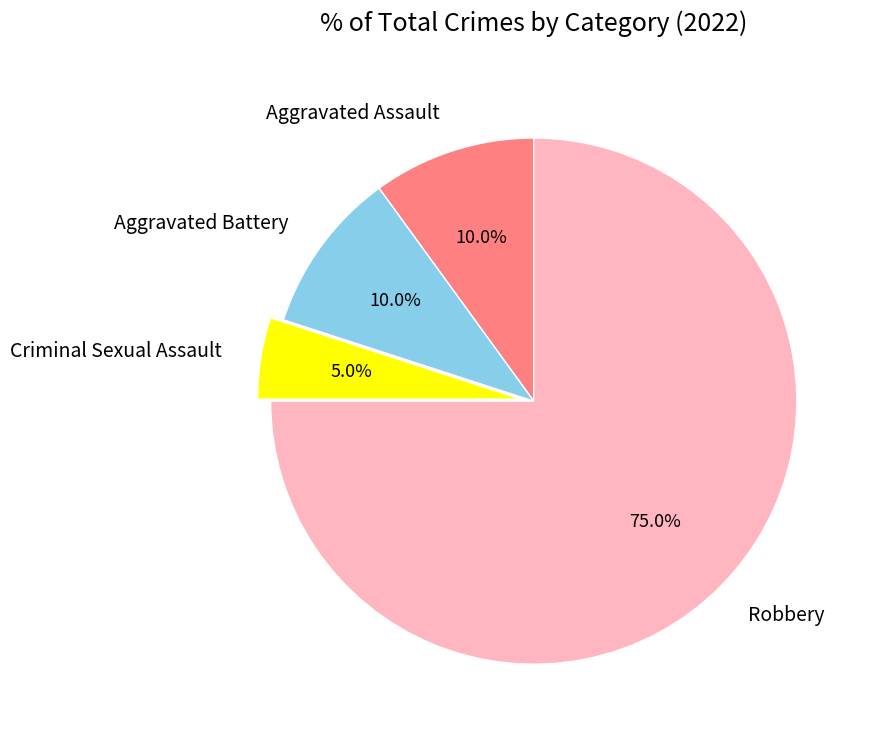

True or false: Aggravated Assault accounts for 10% of the total.

True